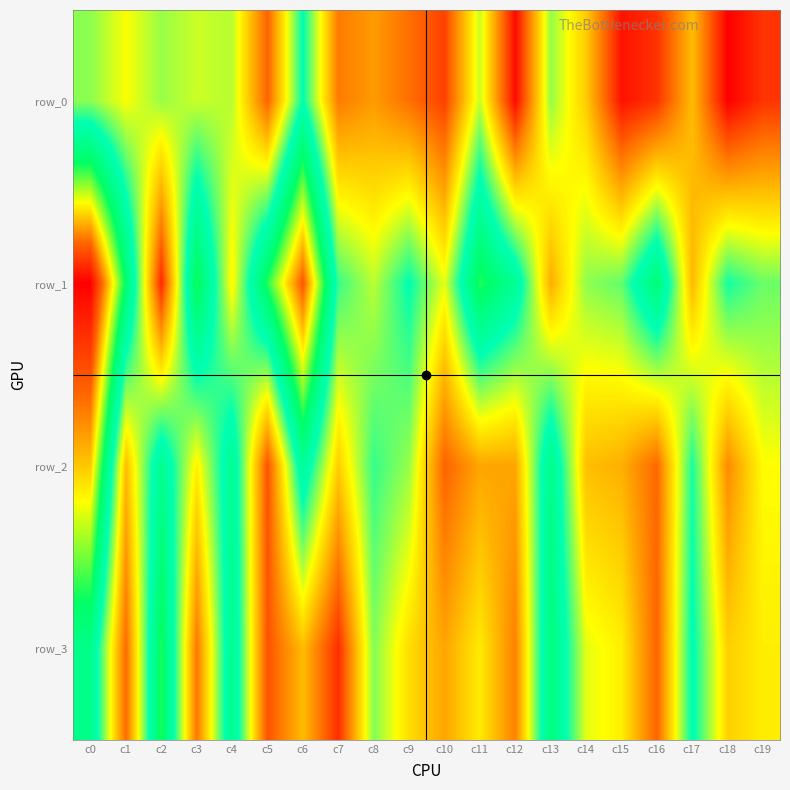

Is it true that row_1 equals 570 at c18?

True